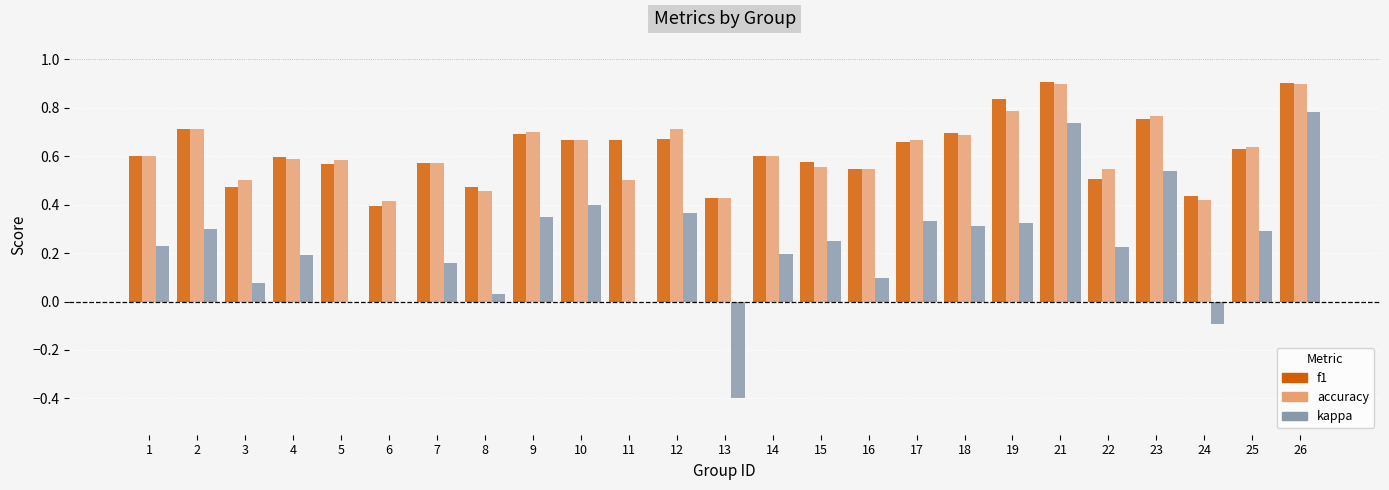

Between 14 and 24, which series saw the biggest shift?

kappa